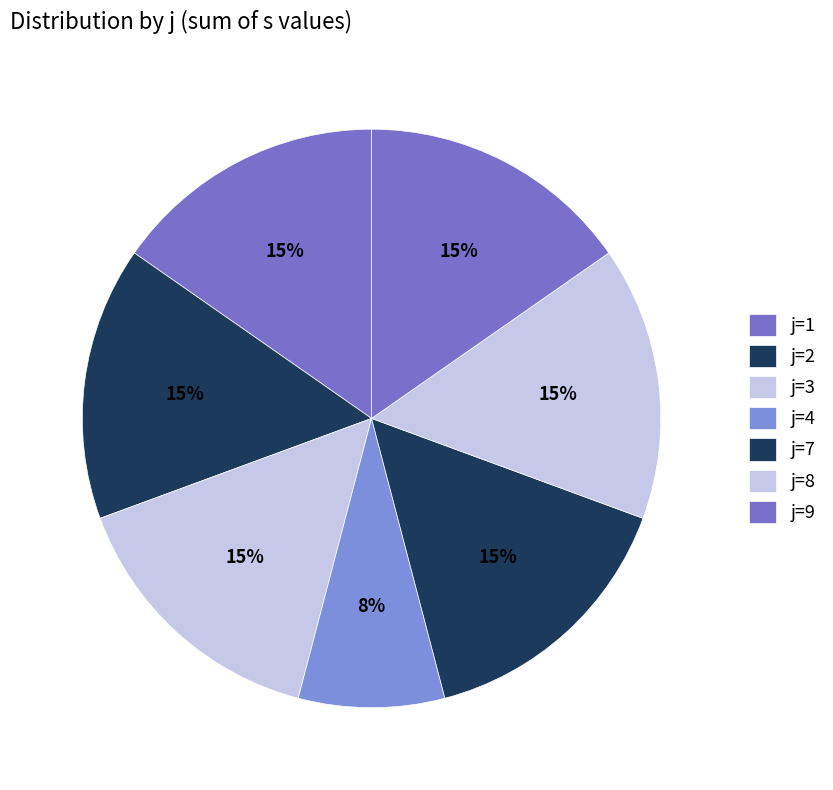

What is the total percentage of j=3 and j=9?

31.2%